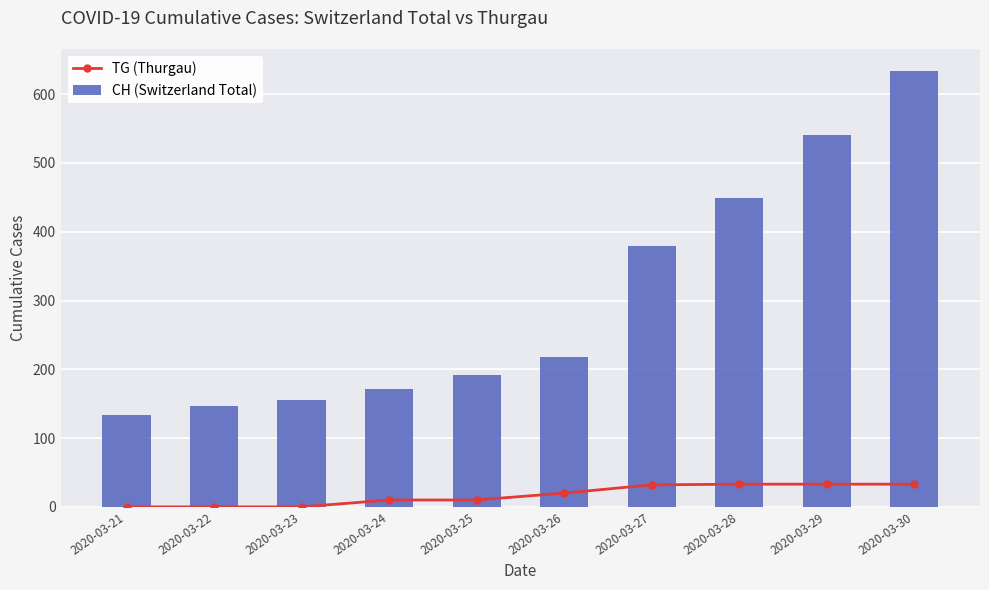

Rank the series by their average value, from lowest to highest.

TG (Thurgau), CH (Switzerland Total)